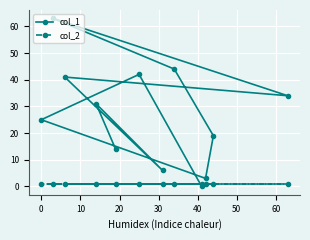

What is the sum of all col_1 values?

322